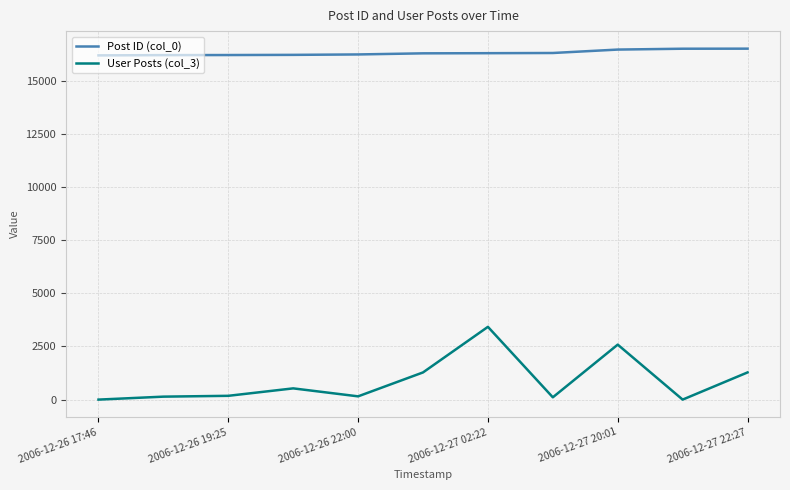

At how many categories does at least one series exceed 3404?

11